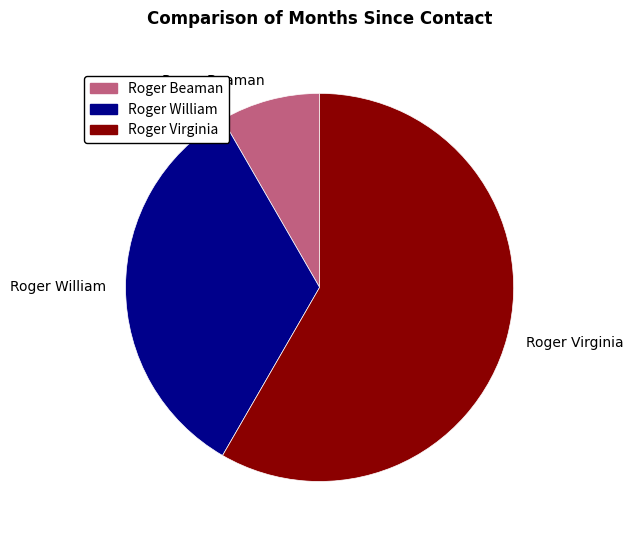

The Roger Beaman slice represents 8% of the pie. True or false?

True